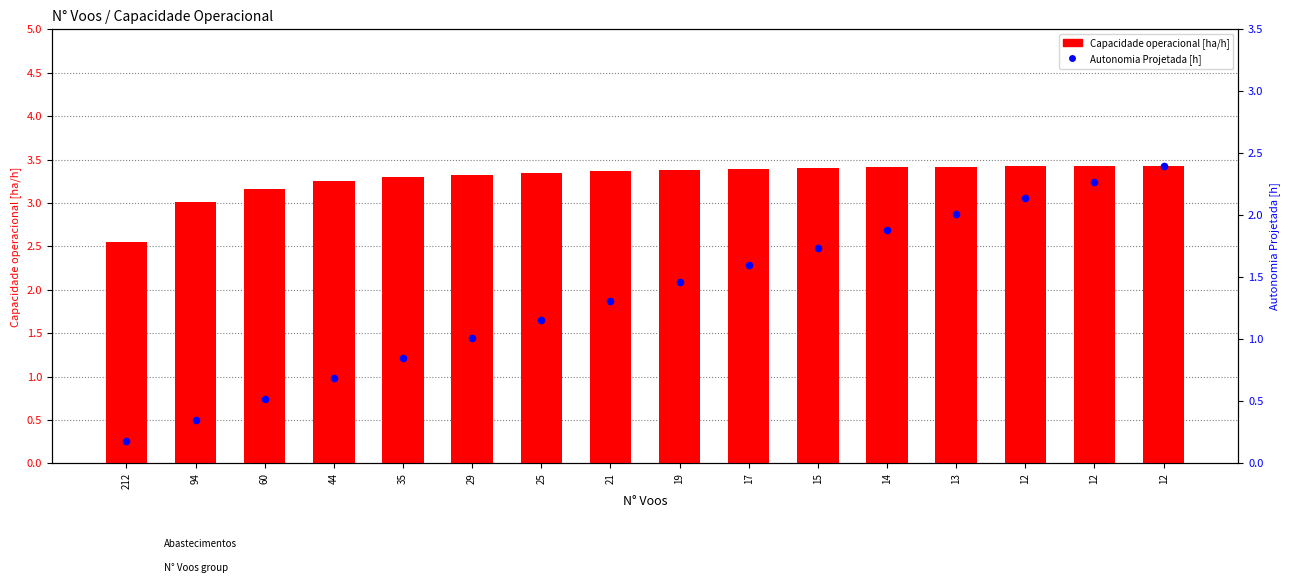

What are all the series names shown in the legend?

Capacidade operacional [ha/h], Autonomia Projetada [h]